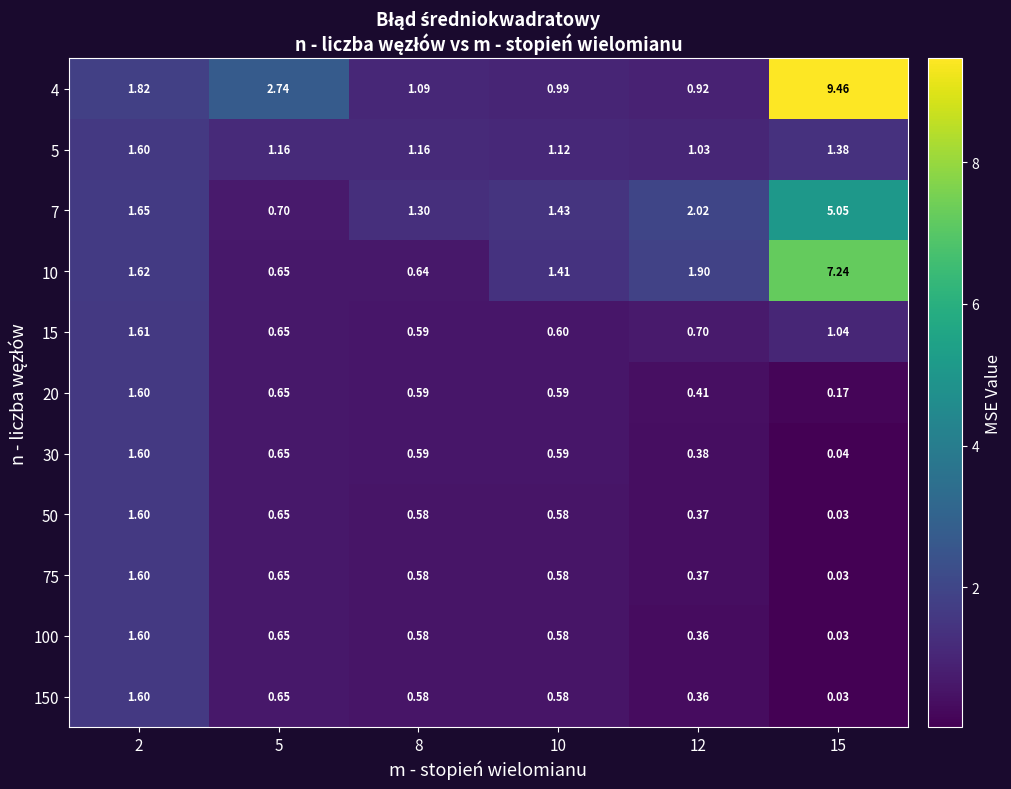

Is the value of 100 at 15 greater than the value of 7 at 2?

No